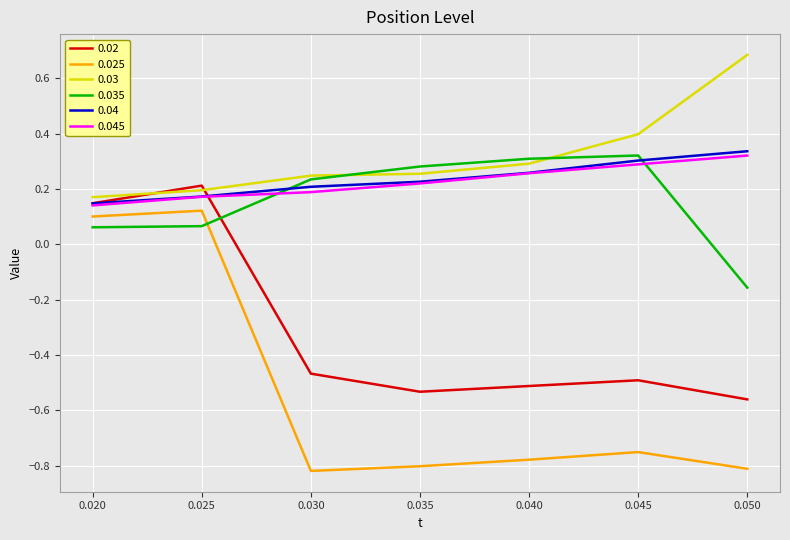

Which series has the largest range (max minus min)?

0.025